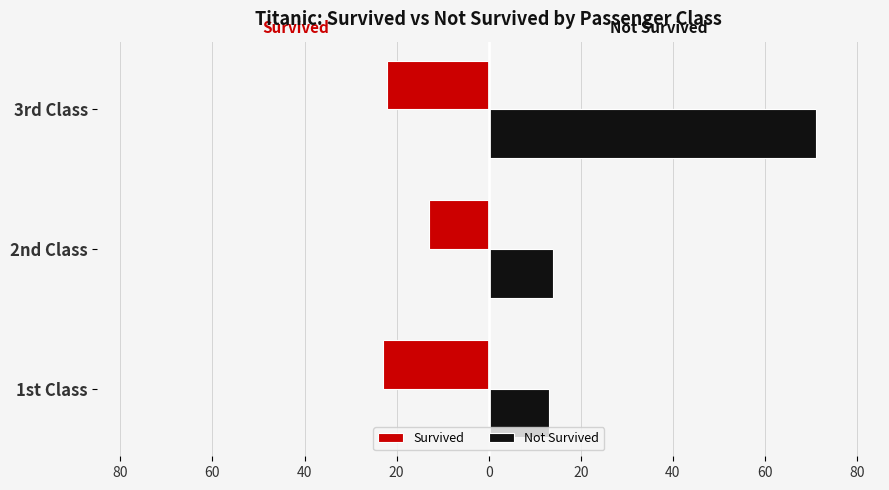

What are all the series names shown in the legend?

Survived, Not Survived